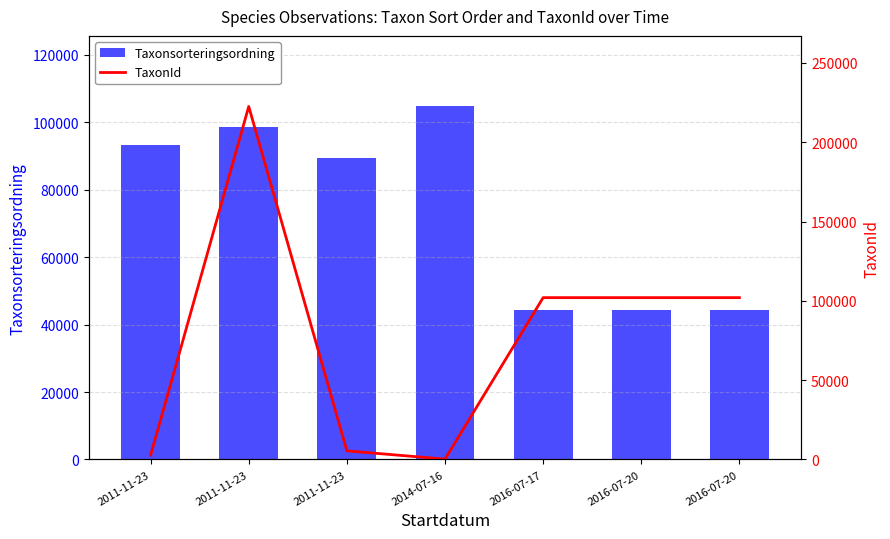

Which series has the largest range (max minus min)?

TaxonId